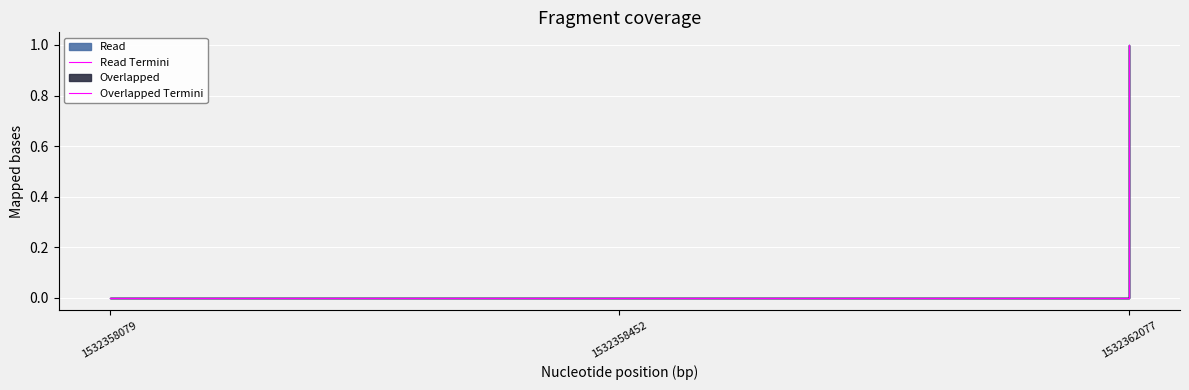

Between 1532358079 and 1532362077, which series saw the biggest shift?

Read Termini